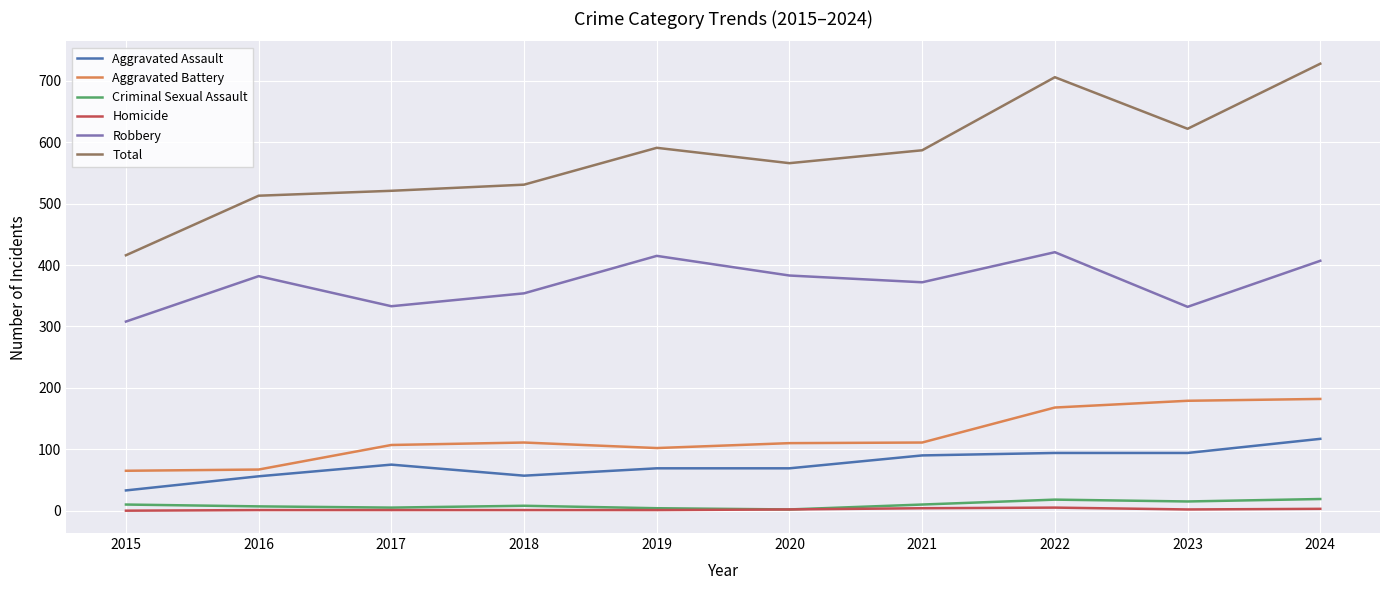

True or false: Total and Aggravated Battery cross at least once.

False